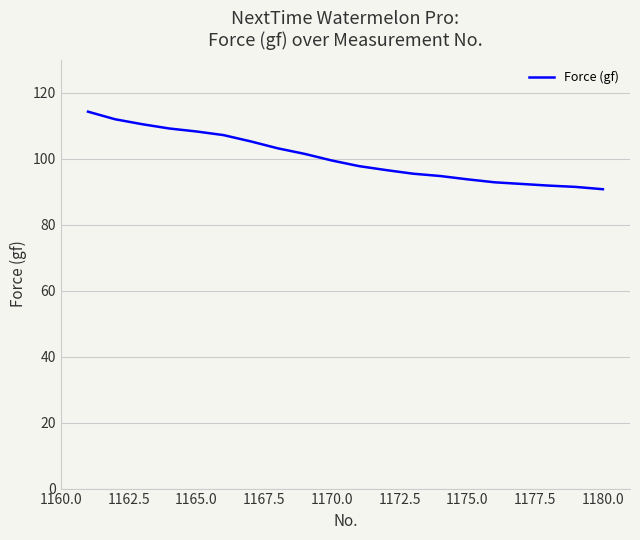

What is the greatest value displayed?

114.2